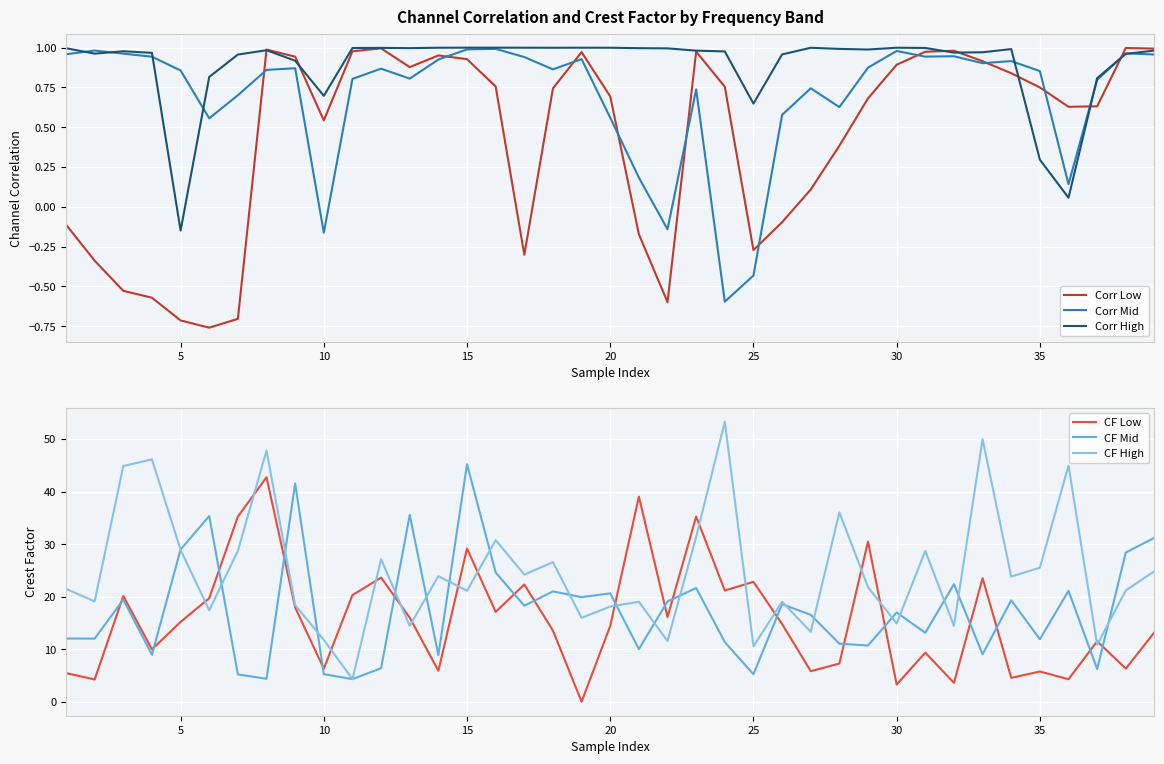

What is the highest value of the CF Mid series?

45.2